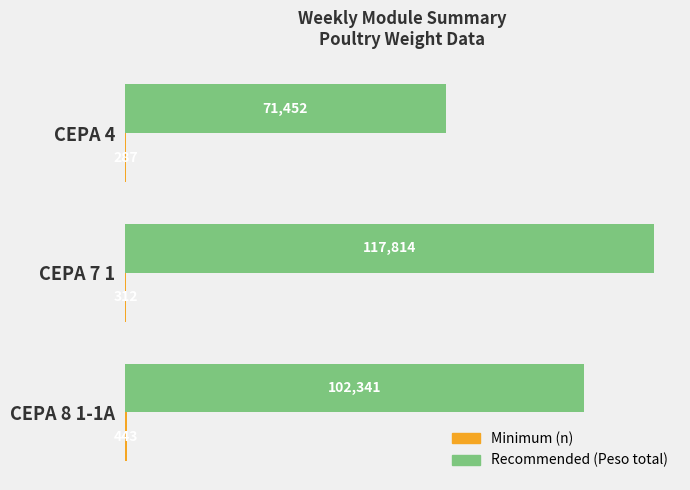

What is the approximate value of Recommended (Peso total) at CEPA 4?

71452